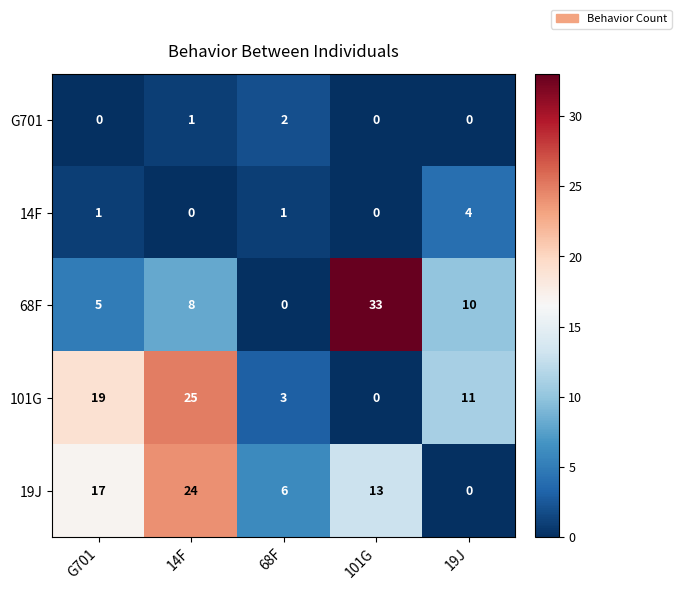

At which label does 19J first exceed 13?

G701